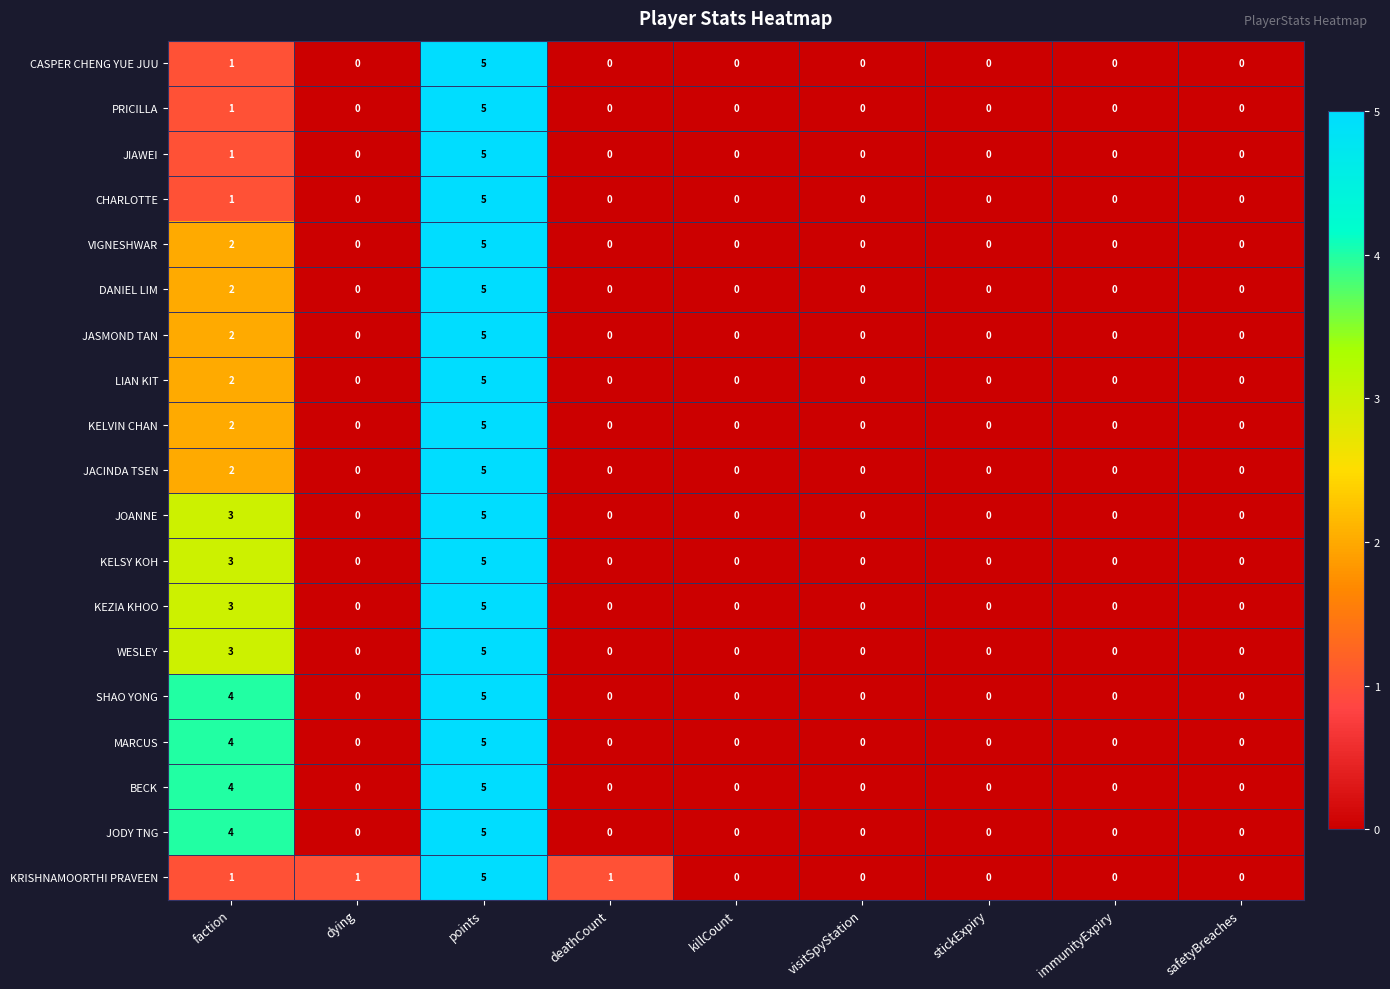

How many data points in CHARLOTTE are above 0?

2